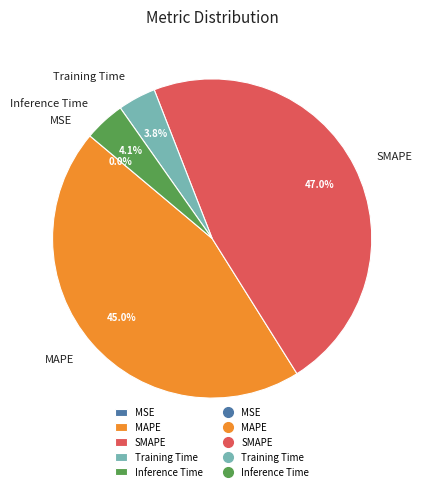

Does MAPE account for over 50% of the chart?

No